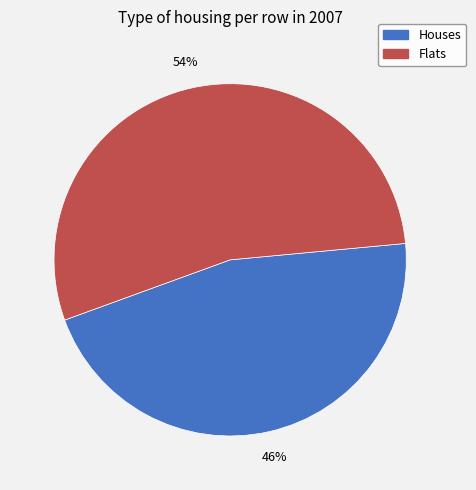

What percentage is the Flats slice, to the nearest percent?

54%